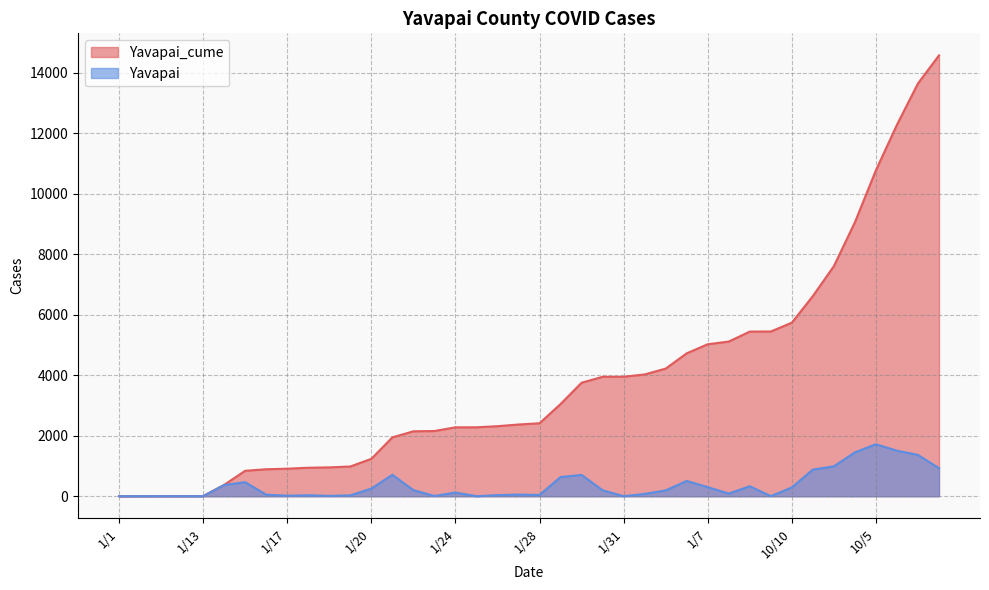

What is the maximum value for Yavapai_cume?

14568